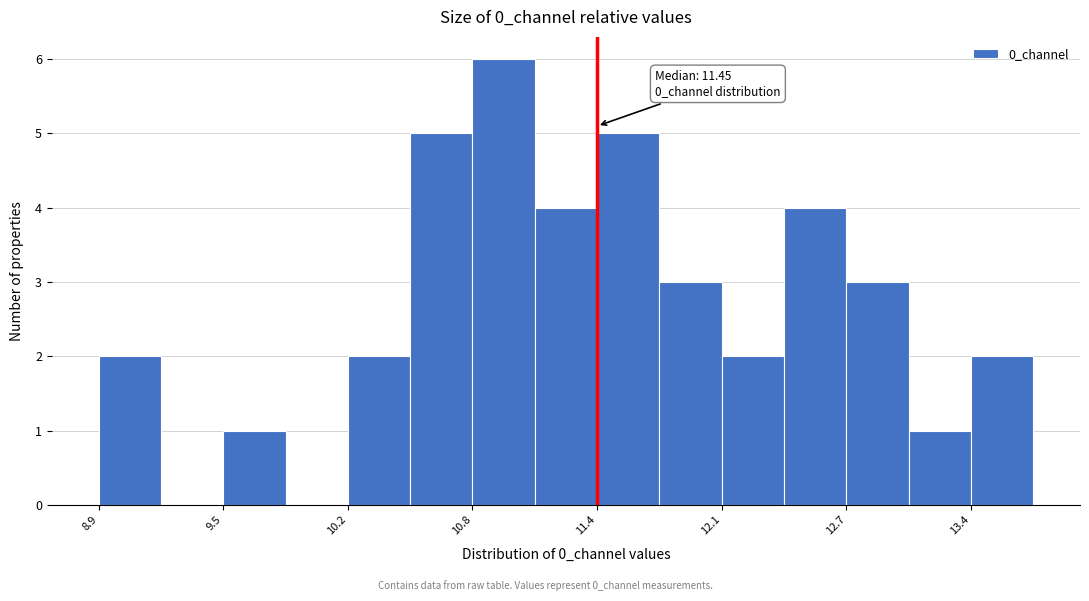

Around what value on the x-axis is the tallest bar? Give the approximate position of its centre, as read against the axis.

11.0